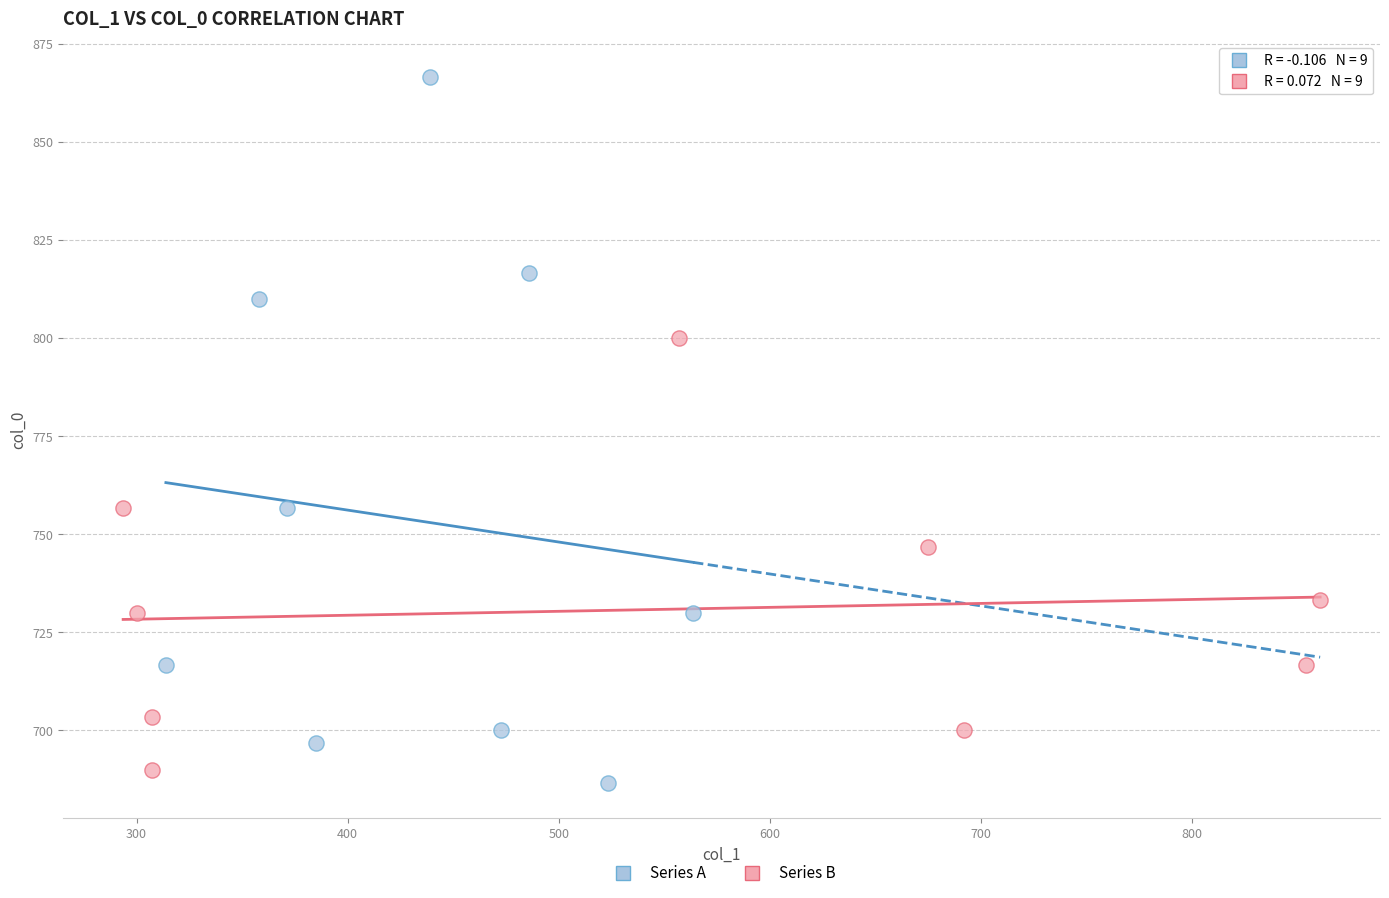

Which series has the widest spread of Y values?

Series A